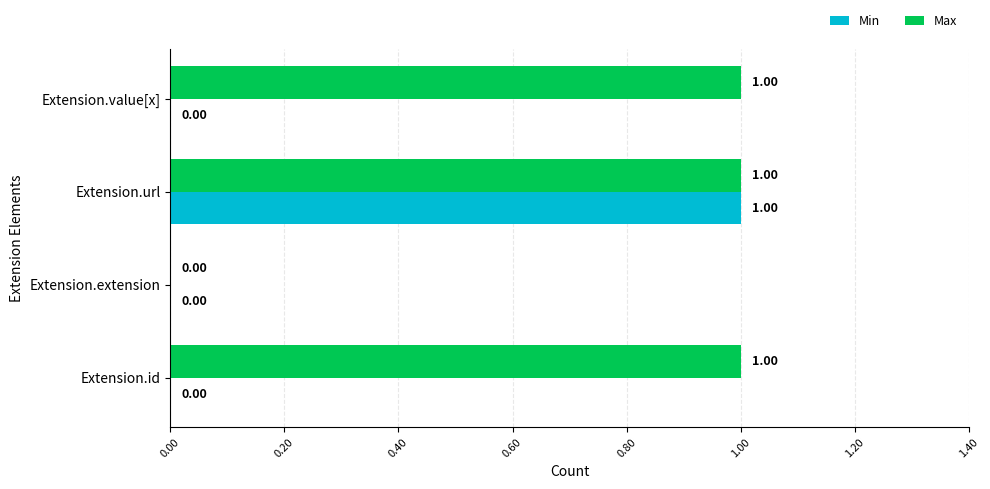

At which label is Max closest to 0?

Extension.extension